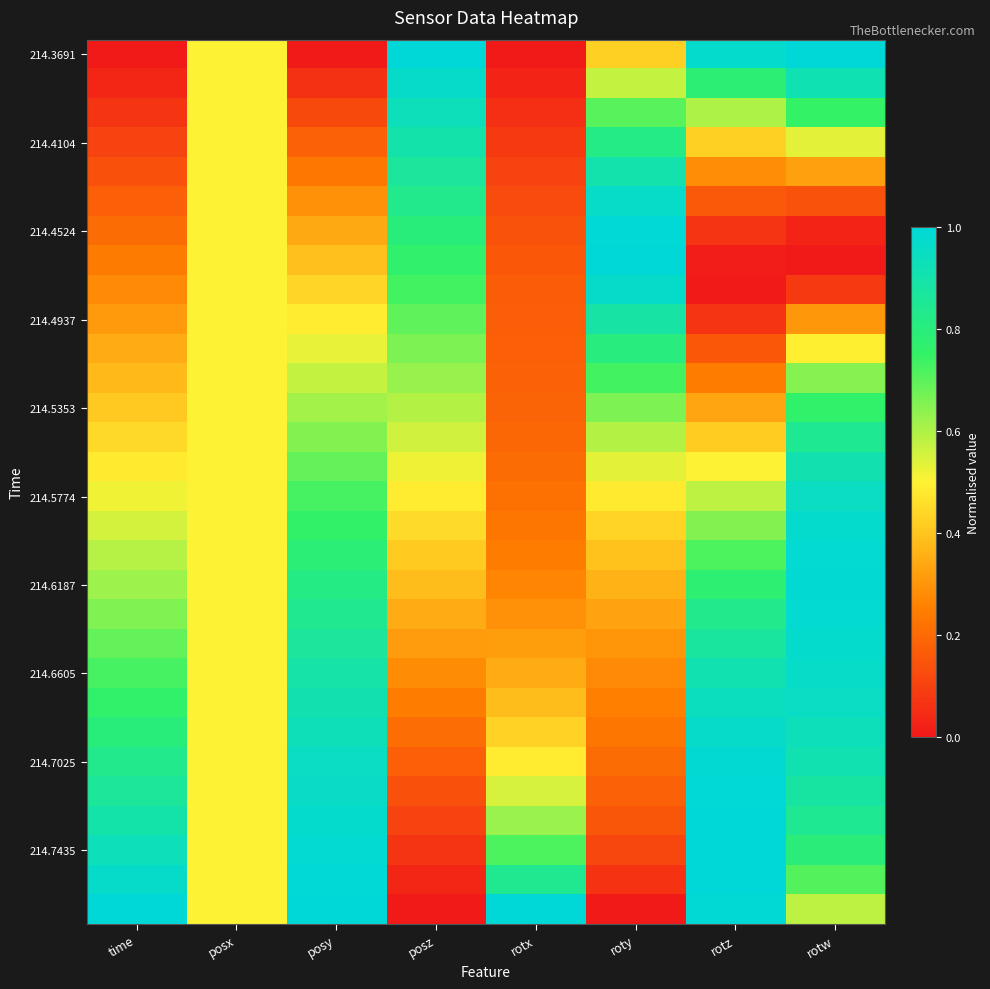

How many data points does each series have?

8